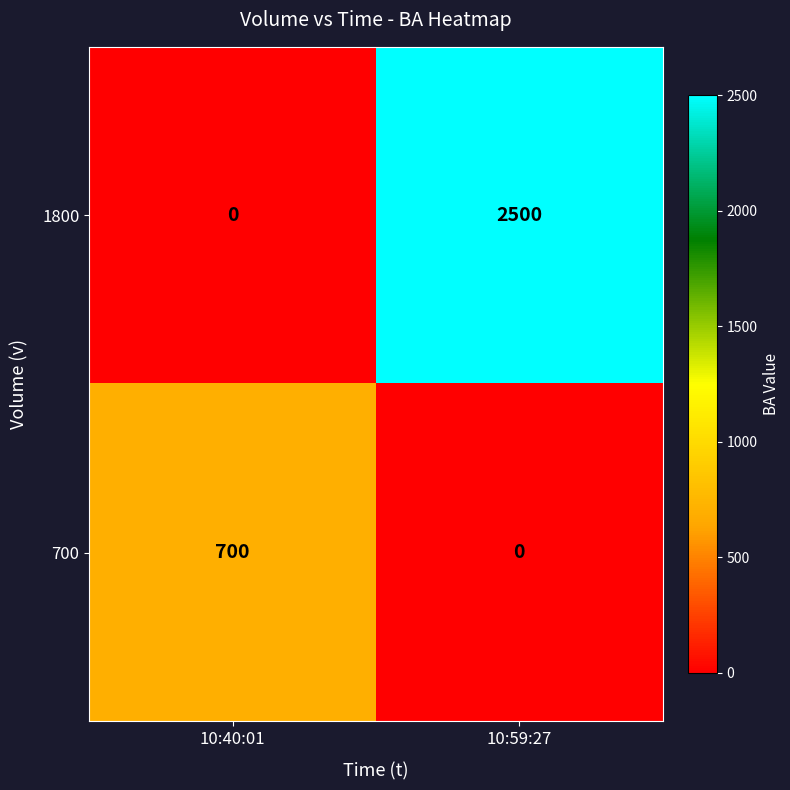

What is the maximum value for 700?

700